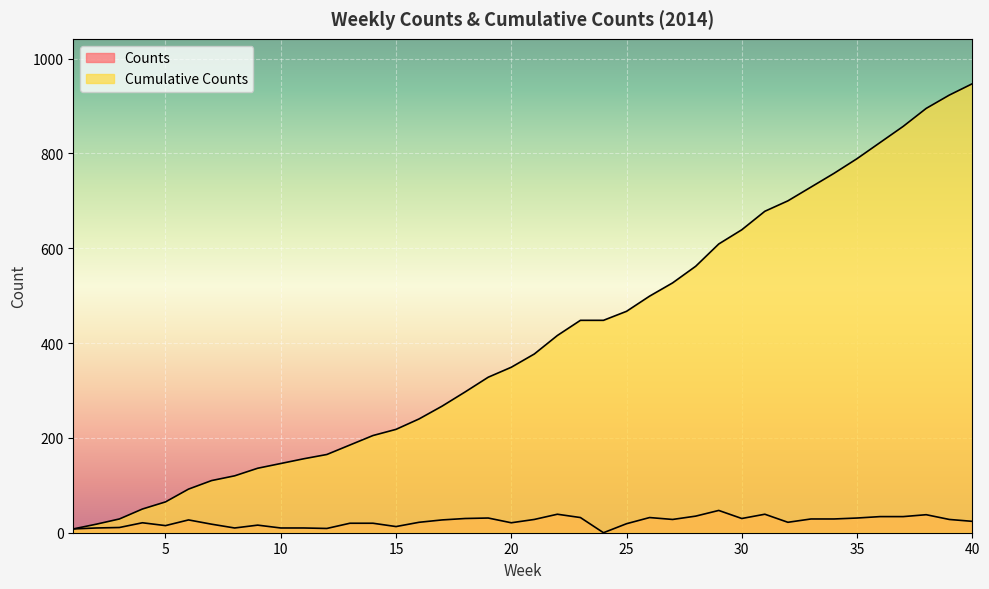

Which category has the highest value across all series?

40